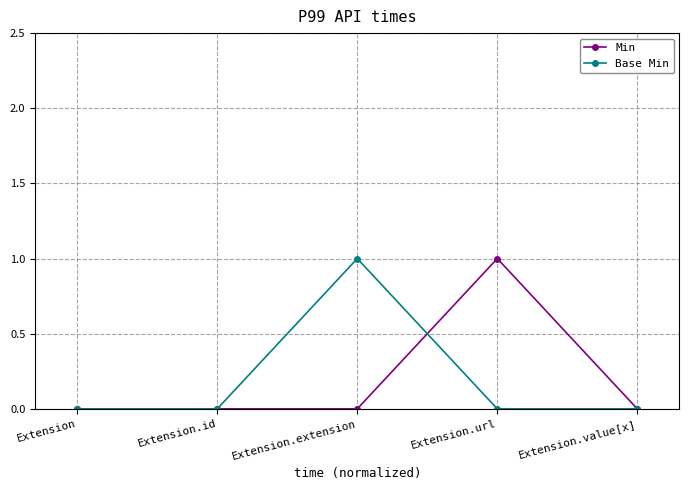

Reading left to right, extract all data points from this chart.

Min: Extension=0	Extension.id=0	Extension.extension=0	Extension.url=1	Extension.value[x]=0
Base Min: Extension=0	Extension.id=0	Extension.extension=1	Extension.url=0	Extension.value[x]=0